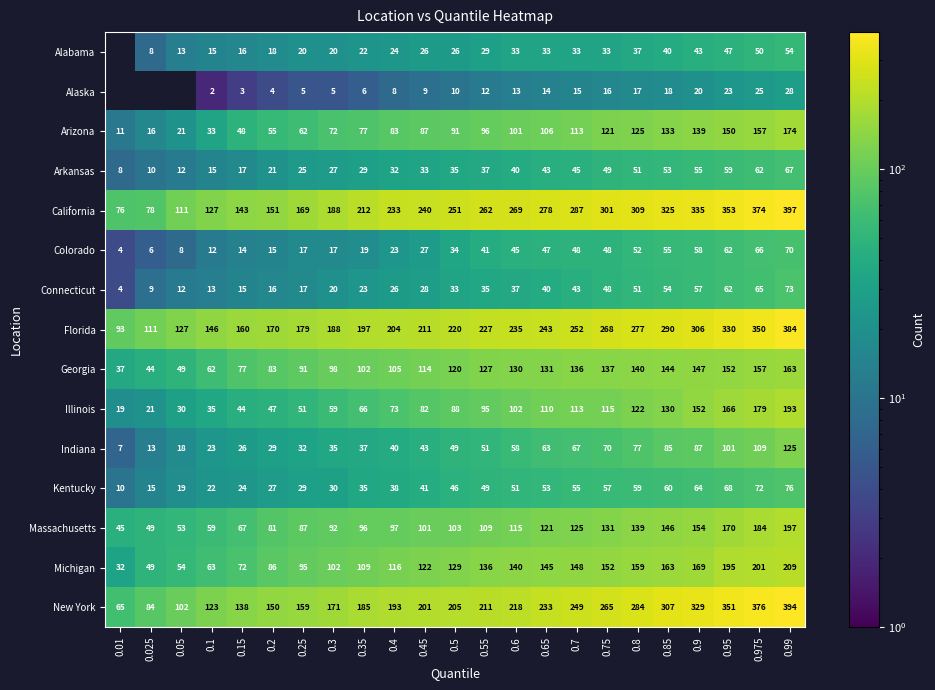

Rank the categories by Arizona value from highest to lowest.

0.99, 0.975, 0.95, 0.9, 0.85, 0.8, 0.75, 0.7, 0.65, 0.6, 0.55, 0.5, 0.45, 0.4, 0.35, 0.3, 0.25, 0.2, 0.15, 0.1, 0.05, 0.025, 0.01